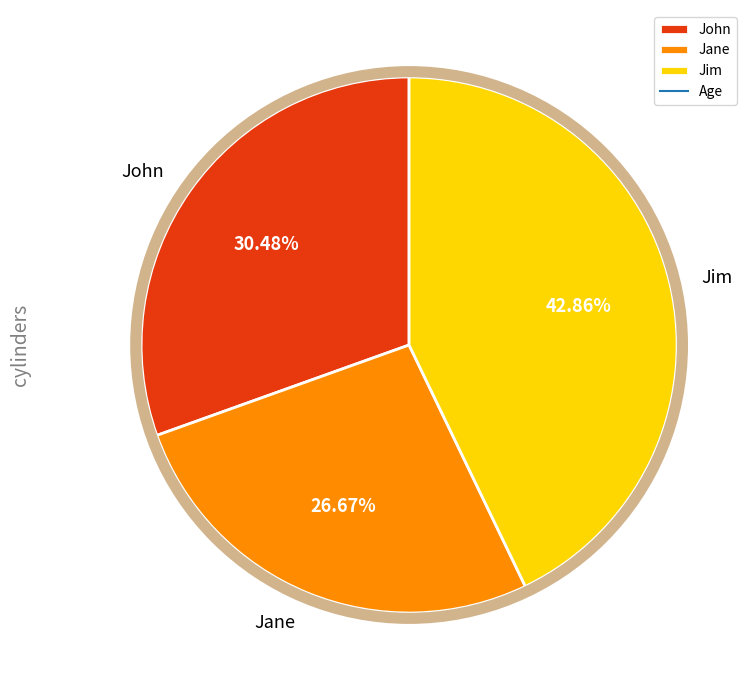

To the nearest percent, what is the difference between the largest and smallest slice percentages?

16%